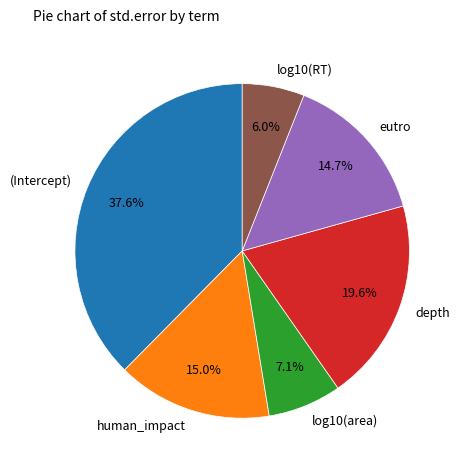

How many slices are in this pie chart?

6